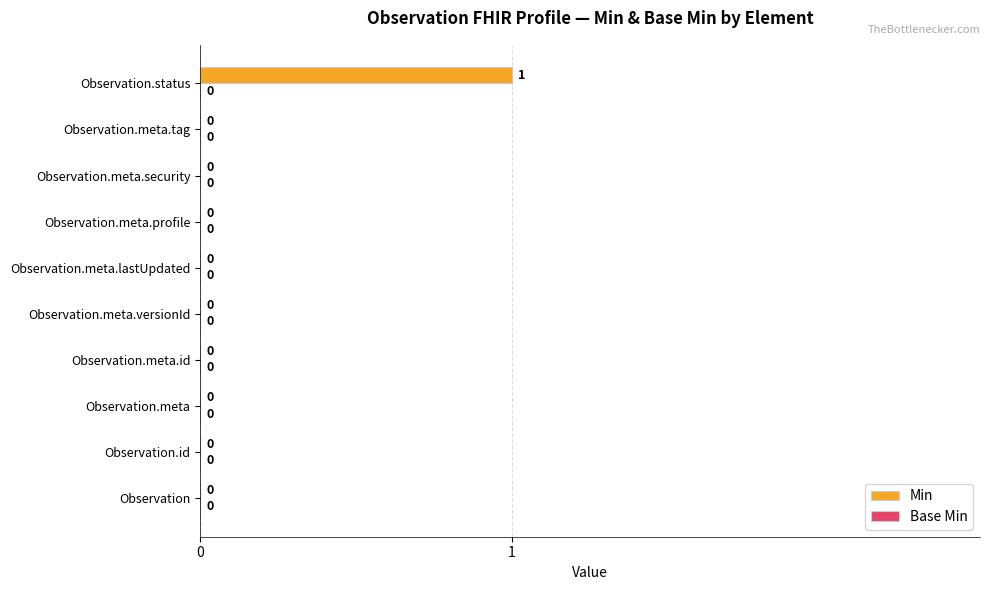

Which category has the highest value across all series?

Observation.status